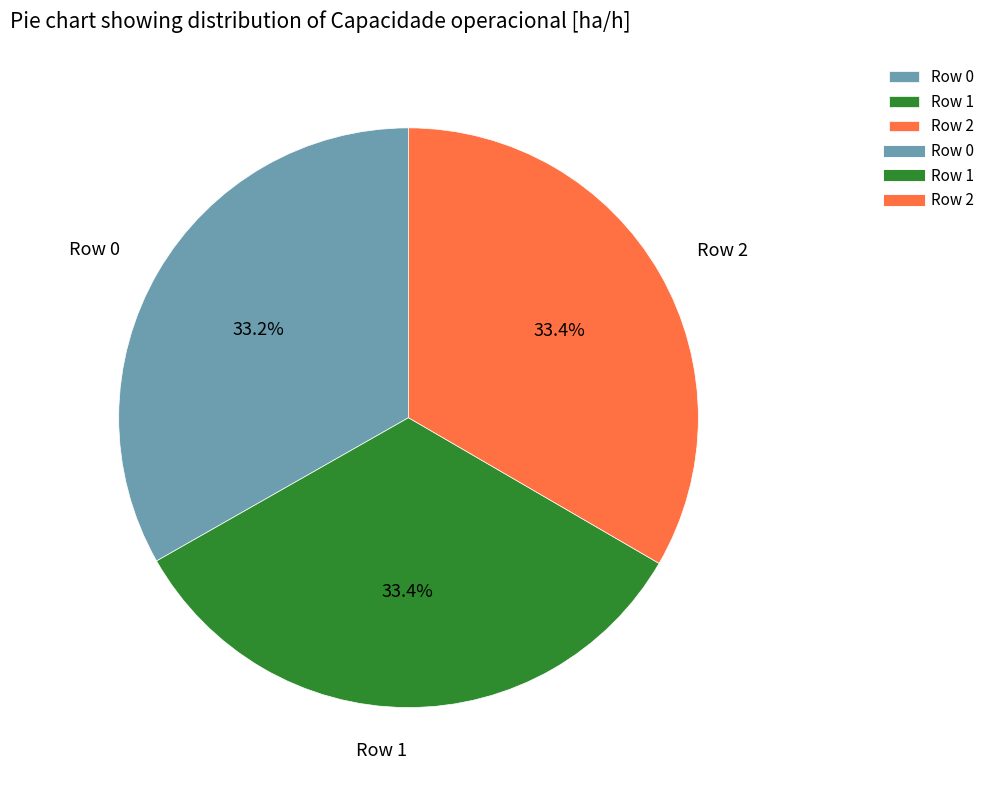

To the nearest percent, what portion does Row 1 represent?

33%